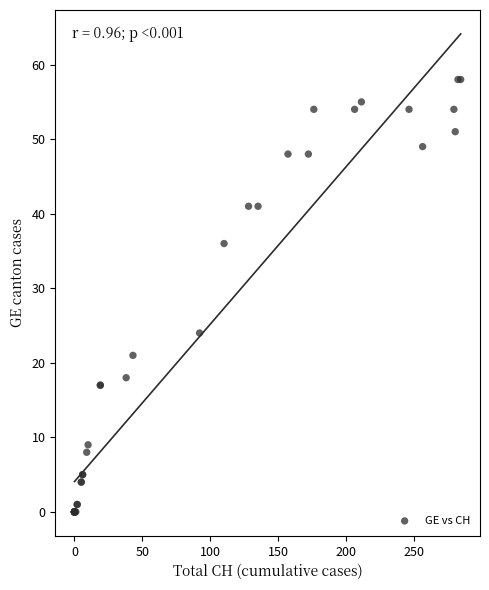

What Y value in the scatter plot is closest to 29?

24